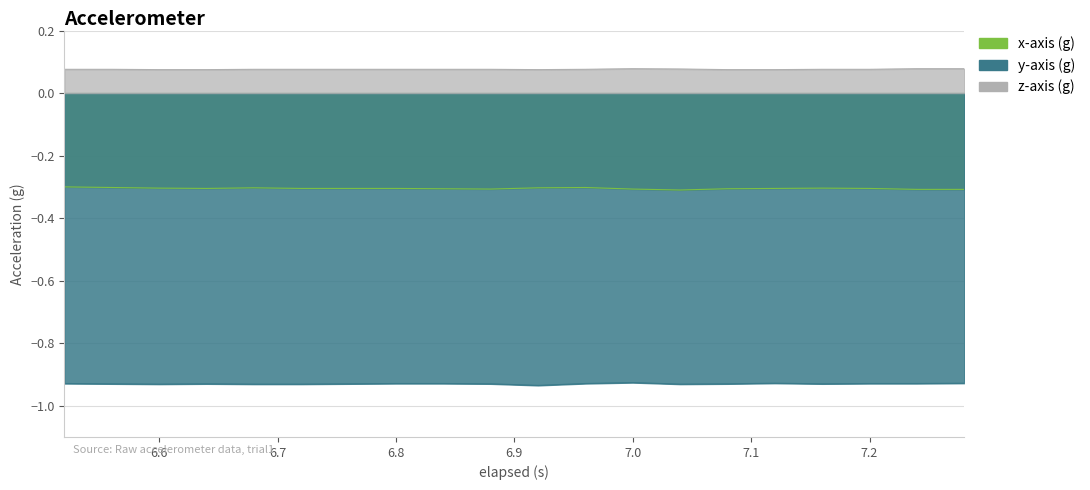

Where is the first local minimum for z-axis (g)?

6.92